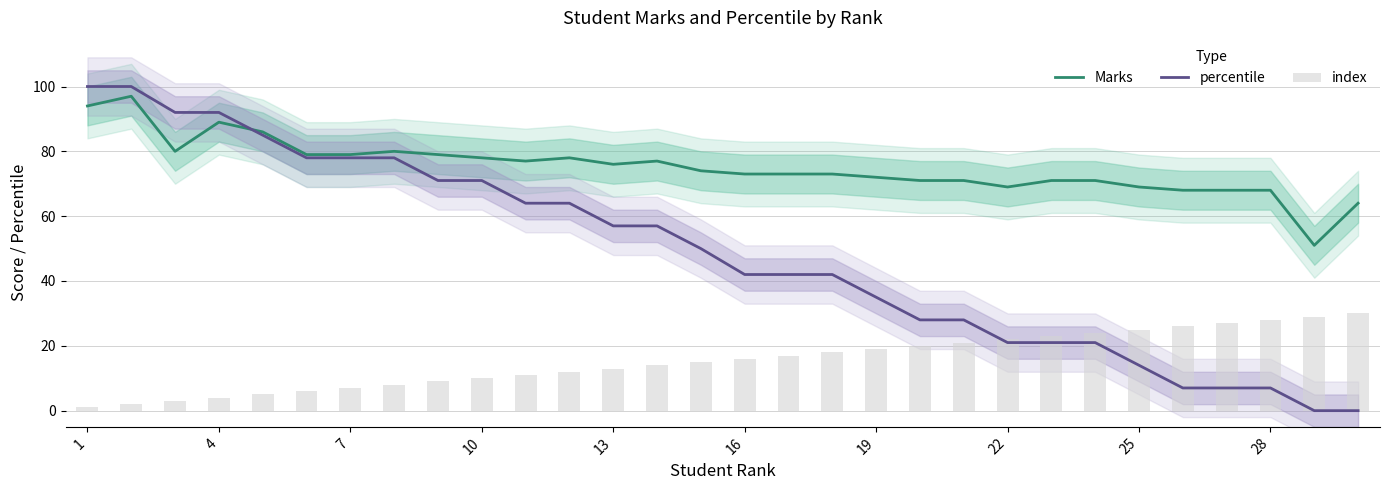

List the series in order of their overall mean, lowest first.

index, percentile, Marks